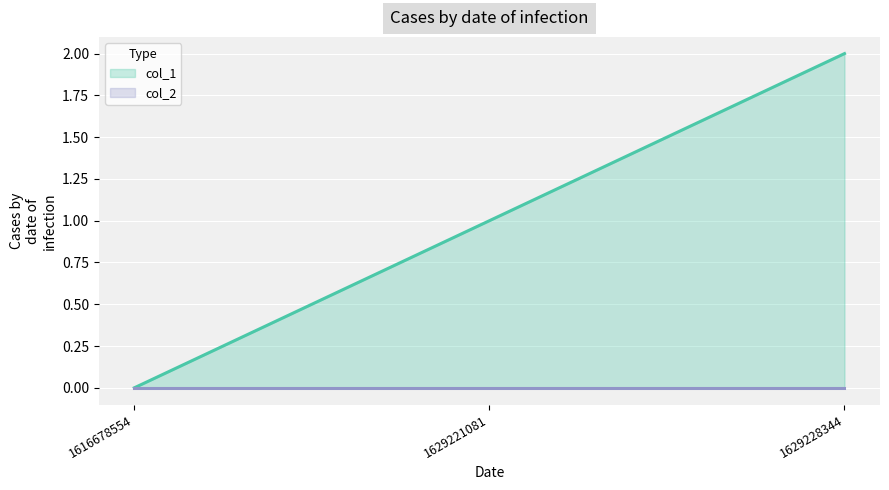

List the labels in order of value, largest first.

1629228344, 1629221081, 1616678554